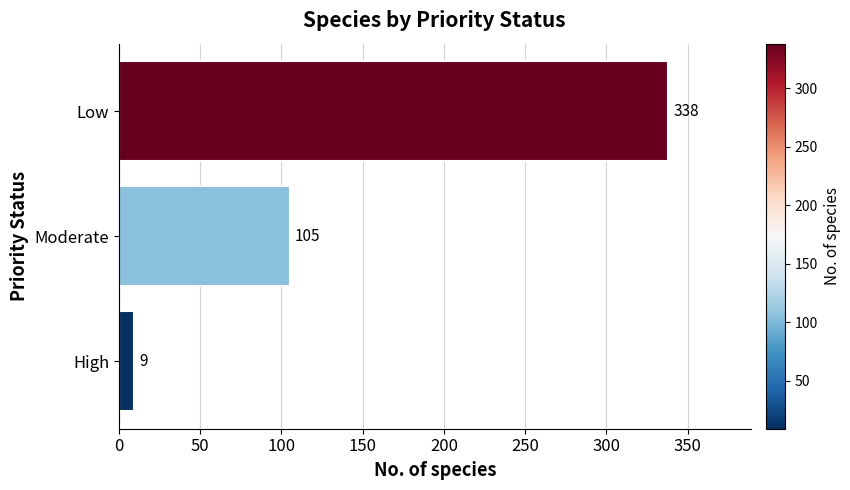

What is the change in value from High to Low?

+329